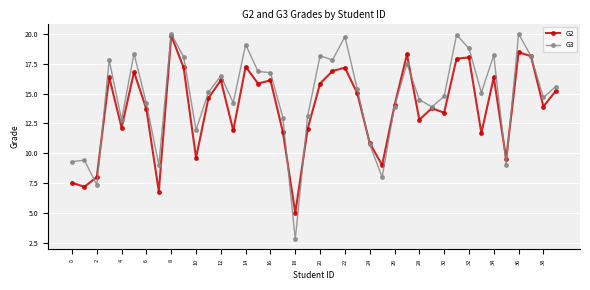

How many distinct data groups are displayed?

2